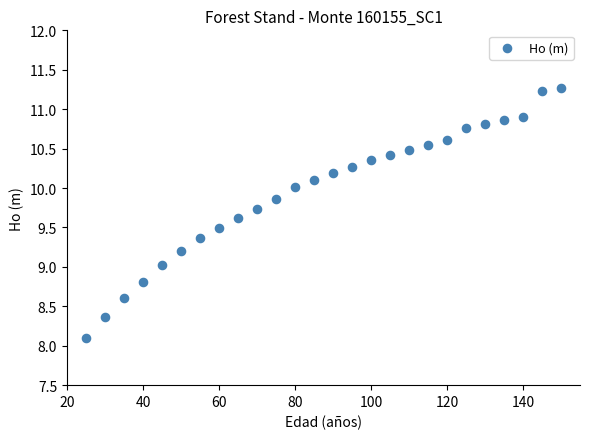

What is the range of X values (max minus min)?

125.0